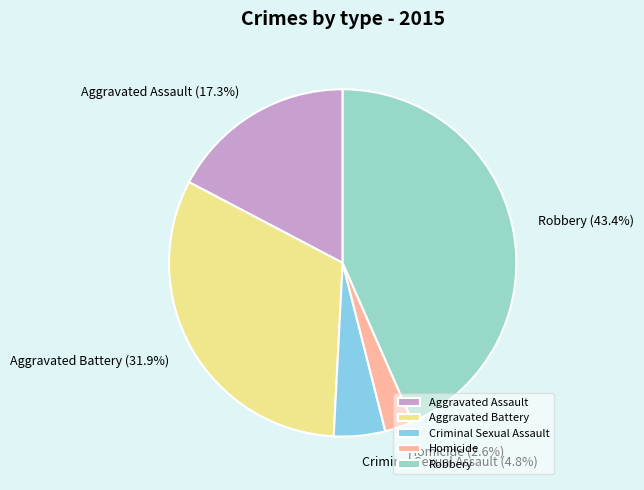

How much of the chart is everything except Aggravated Battery?

68.1%